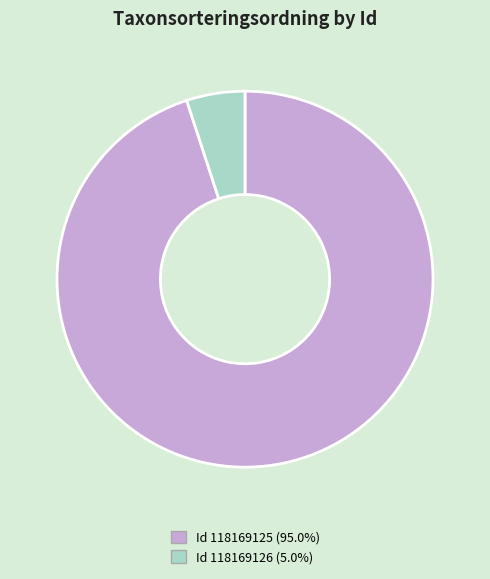

Does Id 118169126 (5.0%) account for over 50% of the chart?

No